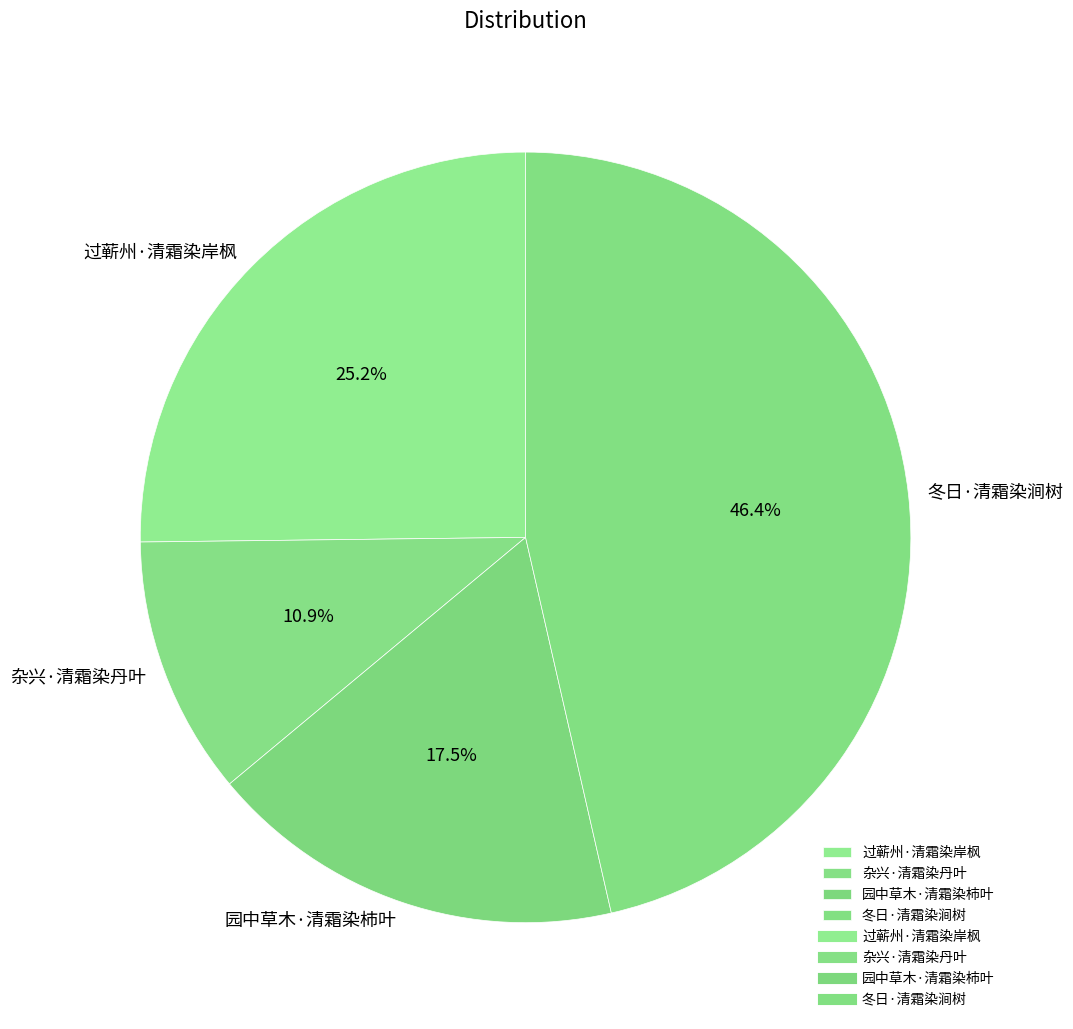

How many segments does this pie chart have?

4